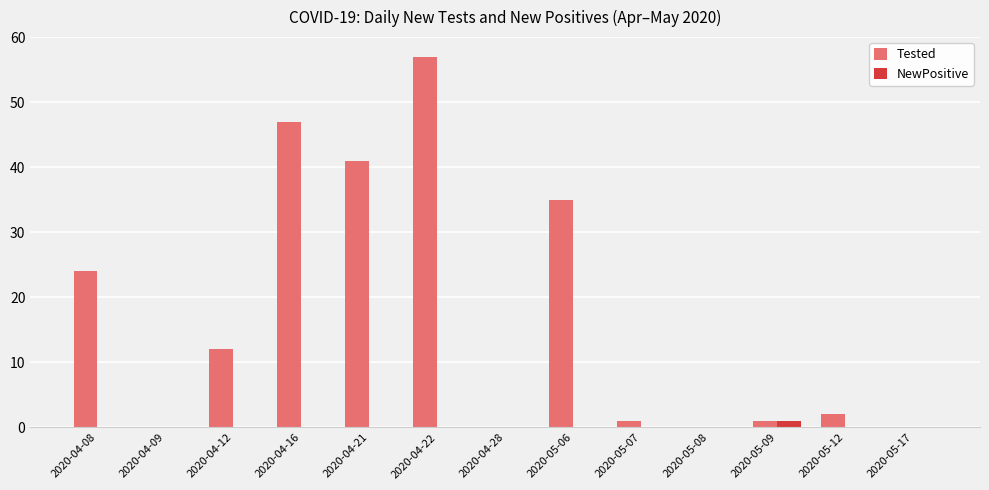

At which label does Tested reach its peak?

2020-04-22